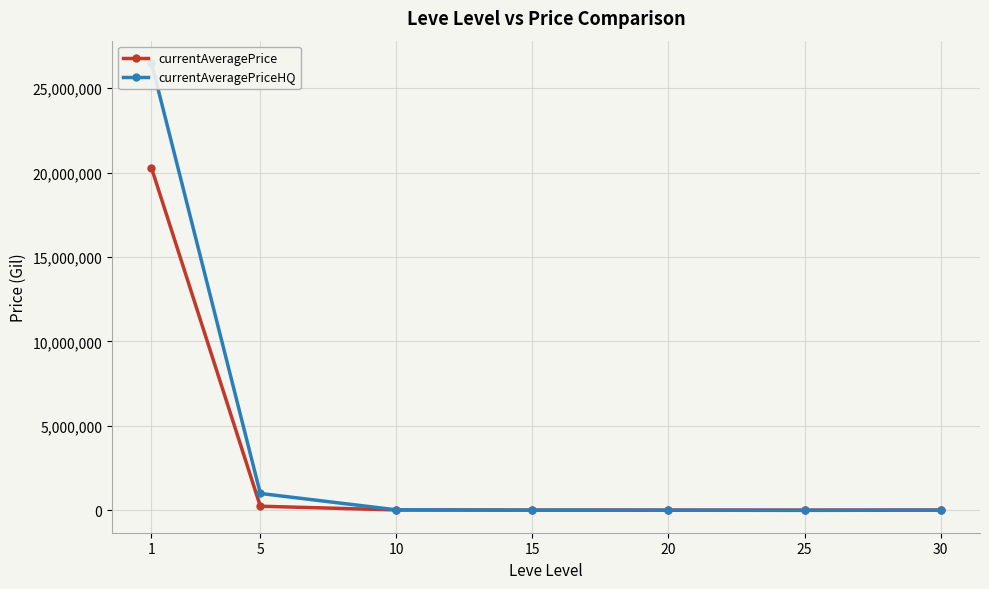

Reading left to right, transcribe all the data shown in this chart.

currentAveragePrice: 1=20276181.2	5=244500.0	10=25300.6	15=14495.5	20=14394.0	25=15000.0	30=16680.0
currentAveragePriceHQ: 1=26483955.0	5=1000000.0	10=30003.0	15=12974.5	20=7000.0	25=0.0	30=9163.5